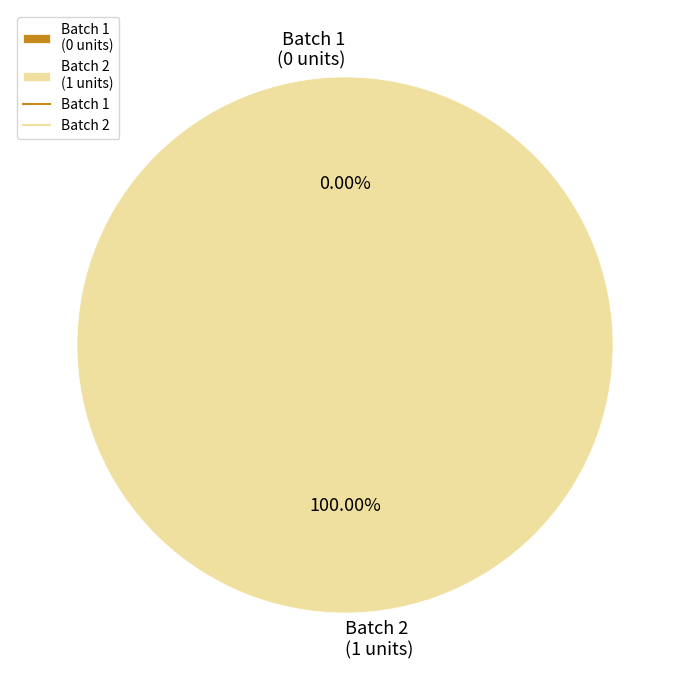

Rank the categories by value from lowest to highest.

1, 2